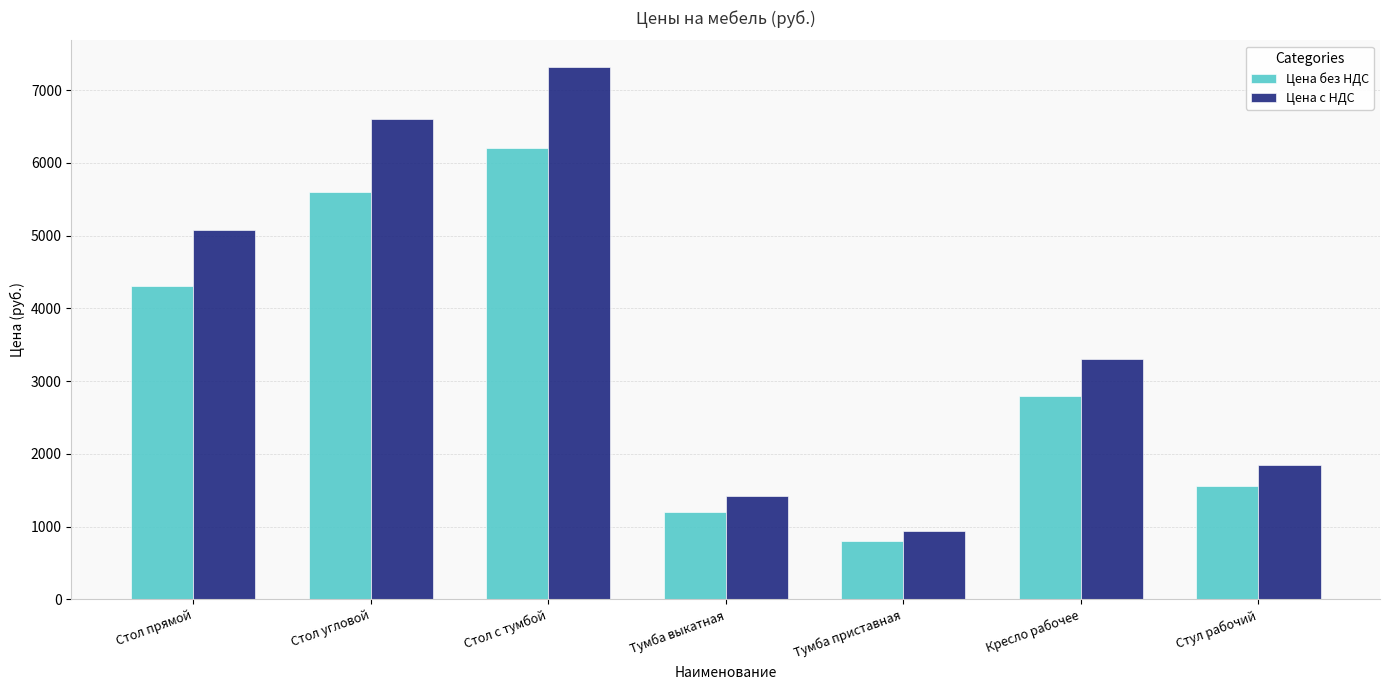

How many data points in Цена без НДС are less than 2800?

3